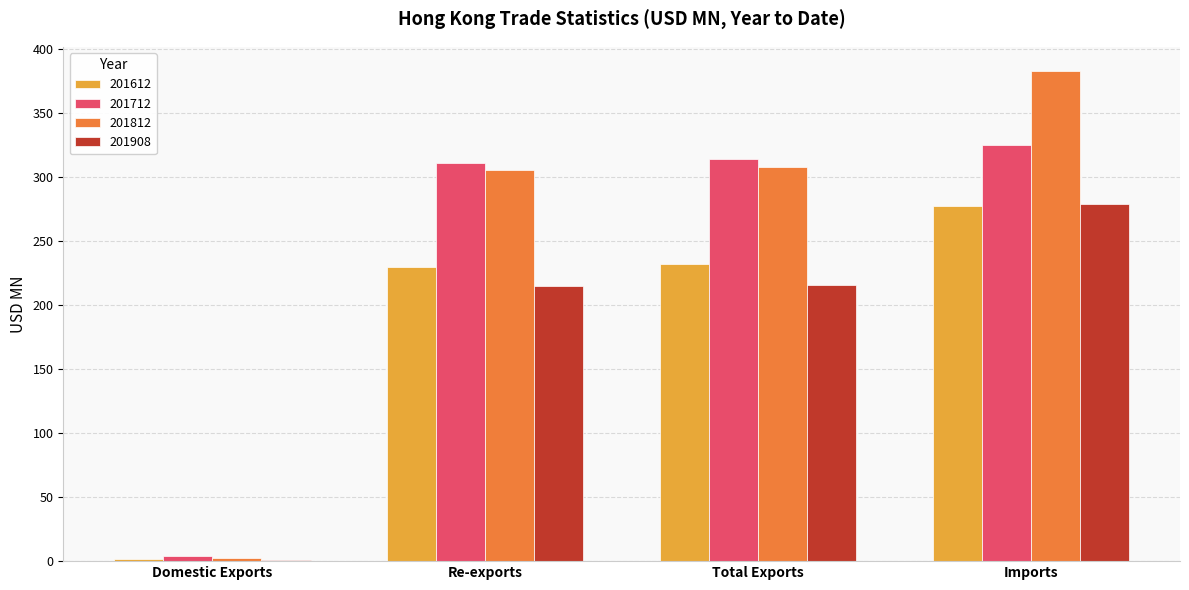

What is the sum of the 201812 values at Domestic Exports and Imports?

384.8